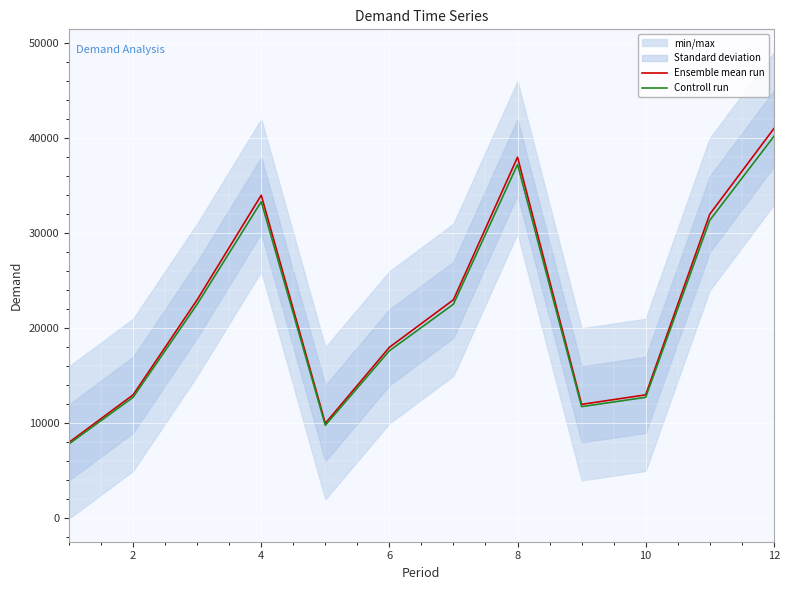

The value of Ensemble mean run at 12 is 41000. True or false?

True